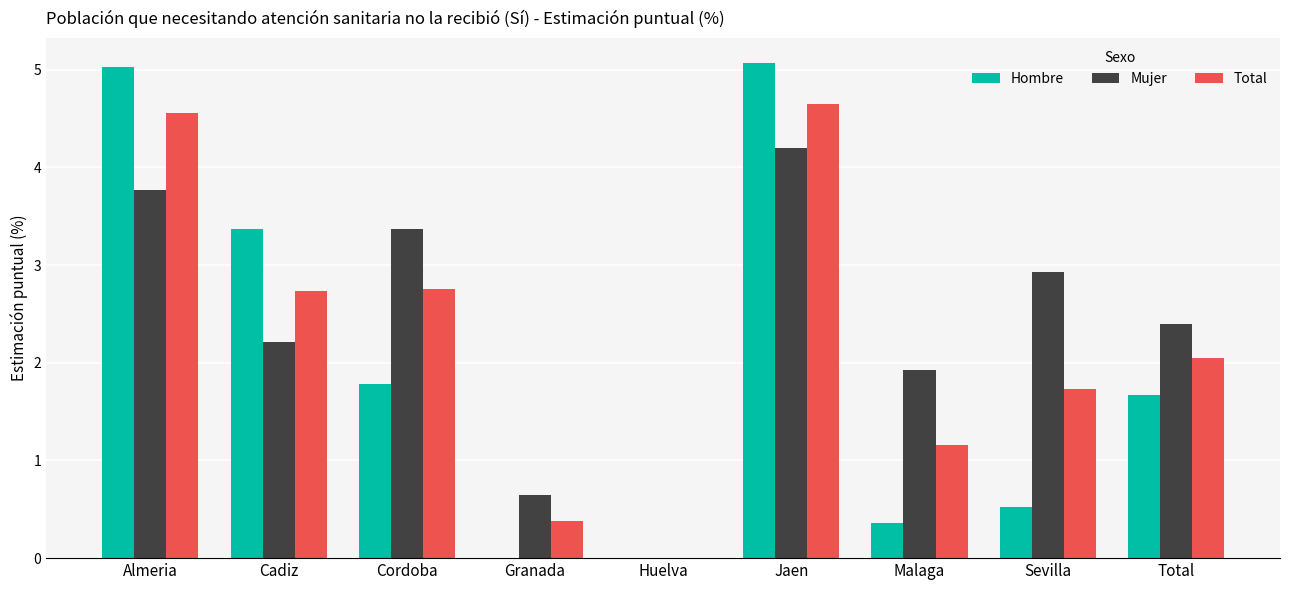

How many data points does each series have?

9